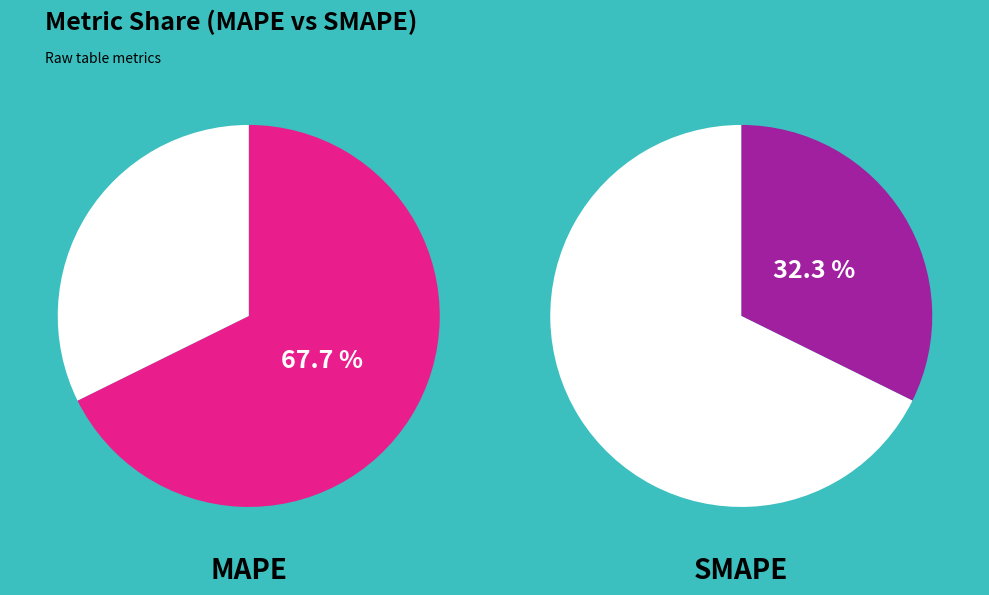

What is the smallest slice in the pie chart?

SMAPE